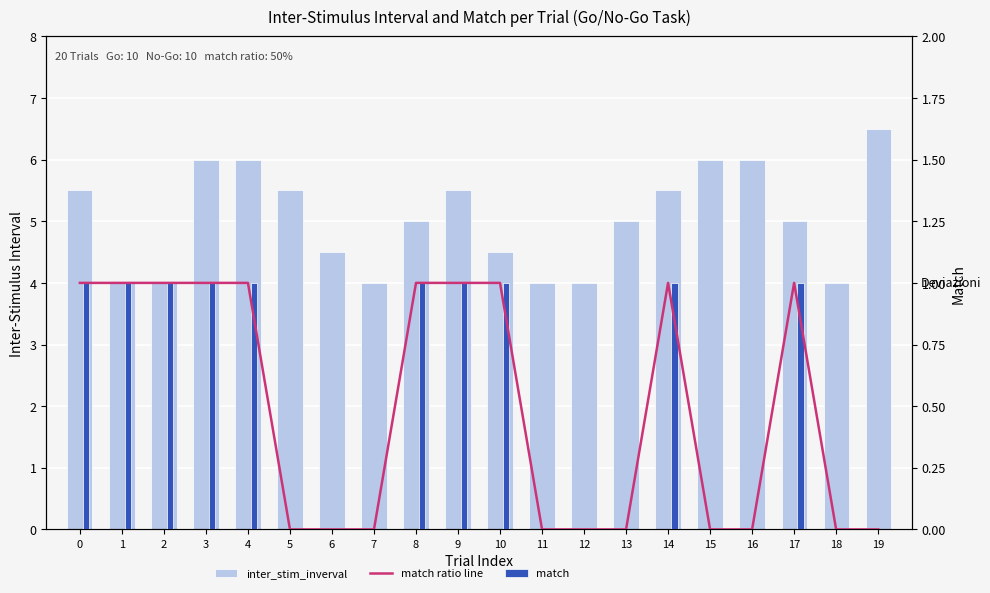

The match ratio line series shows -0.7 at 7. True or false?

False